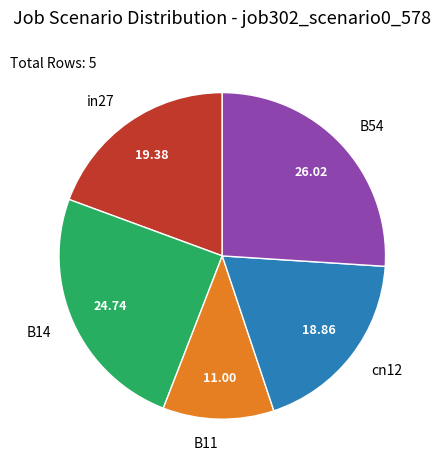

Does any single category account for the majority?

No